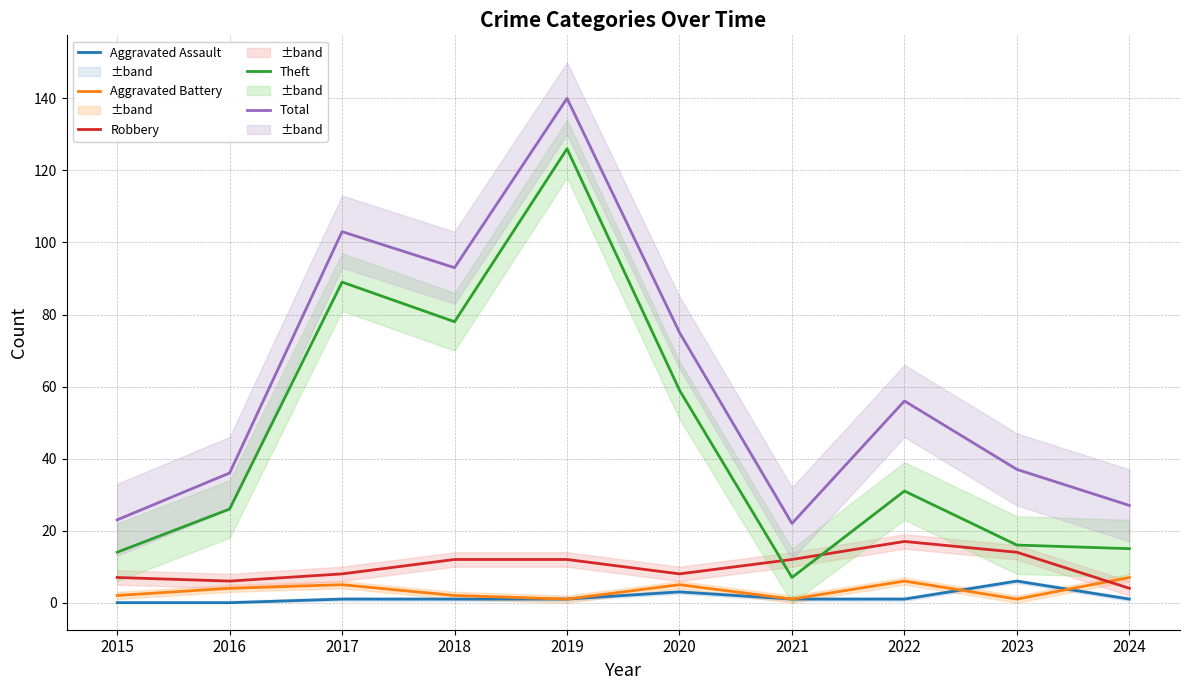

True or false: Total and Aggravated Battery intersect in this chart.

False